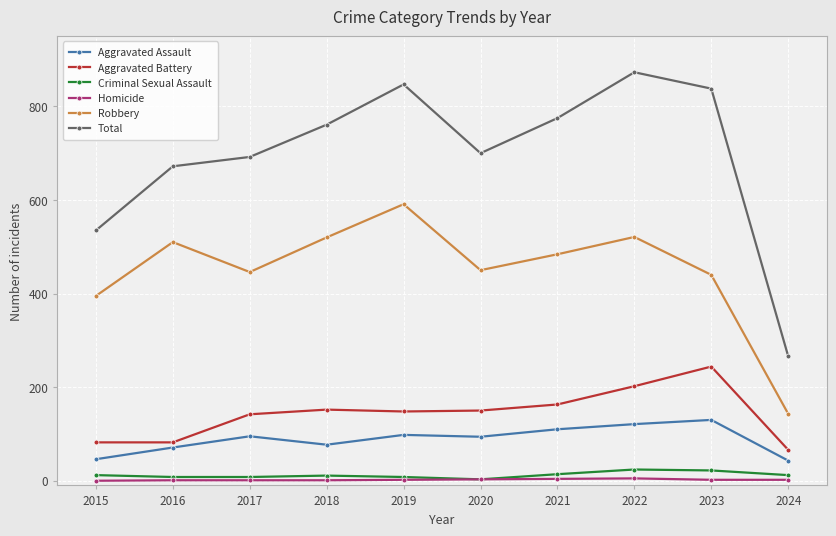

Where is the first local maximum for Total?

2019